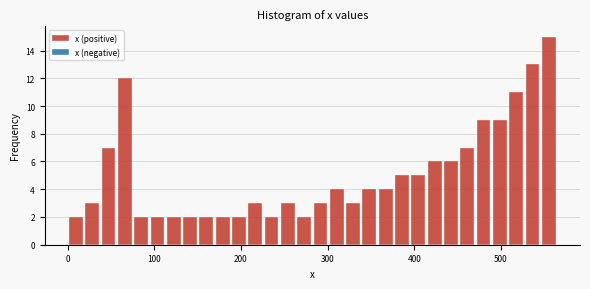

Around what value on the x-axis is the tallest bar? Give the approximate position of its centre, as read against the axis.

560